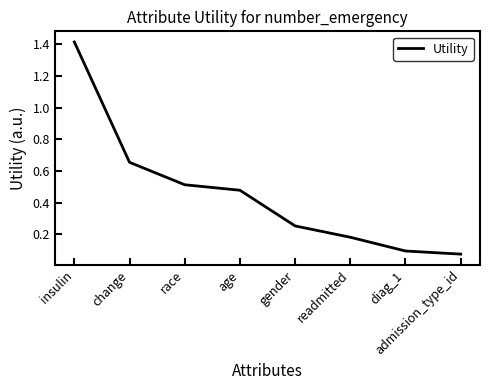

Does the chart have visible grid lines?

No